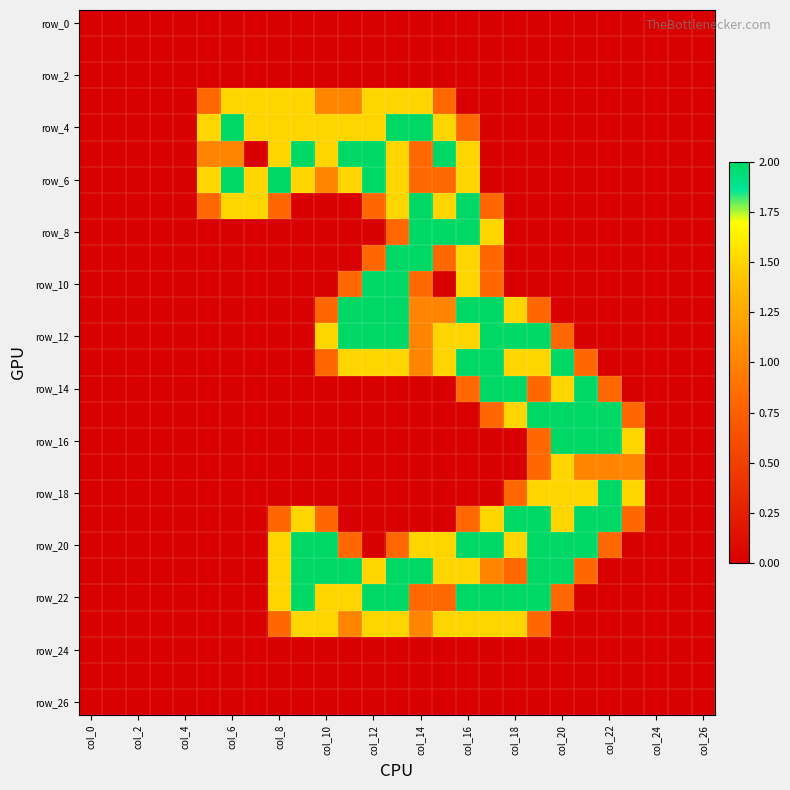

How many distinct data groups are displayed?

27